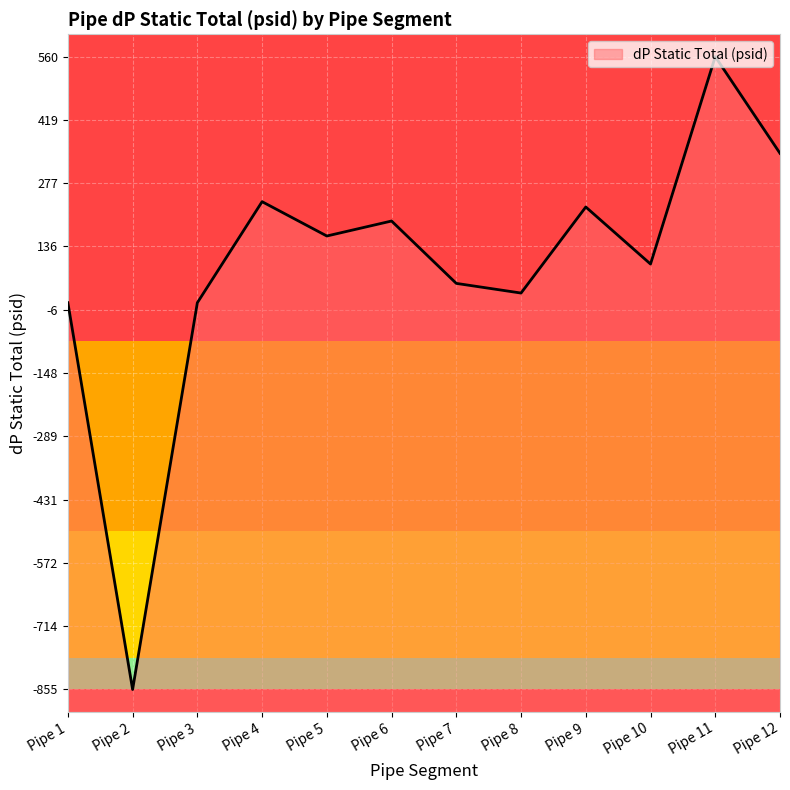

List the labels in order of value, smallest first.

Pipe 2, Pipe 1, Pipe 3, Pipe 8, Pipe 7, Pipe 10, Pipe 5, Pipe 6, Pipe 9, Pipe 4, Pipe 12, Pipe 11